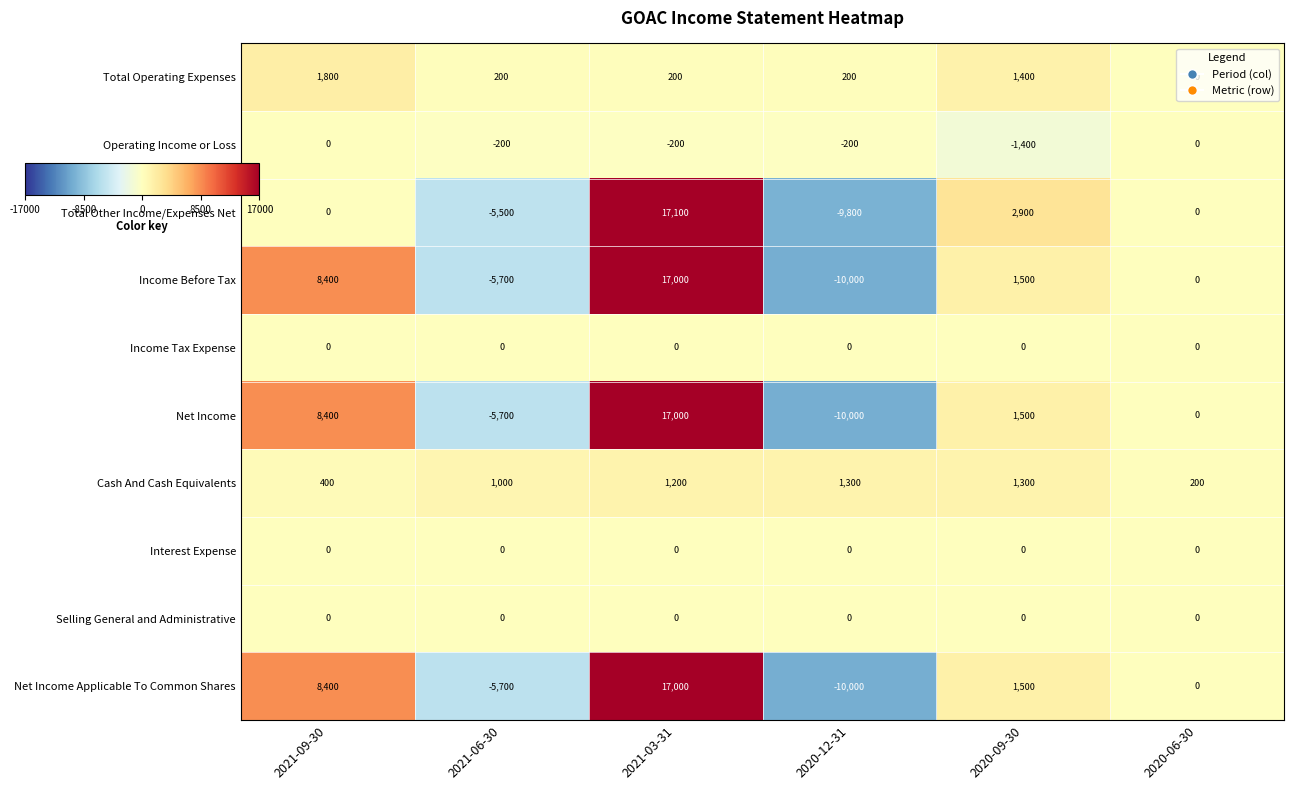

Where is Net Income nearest to the value 3500?

2020-09-30